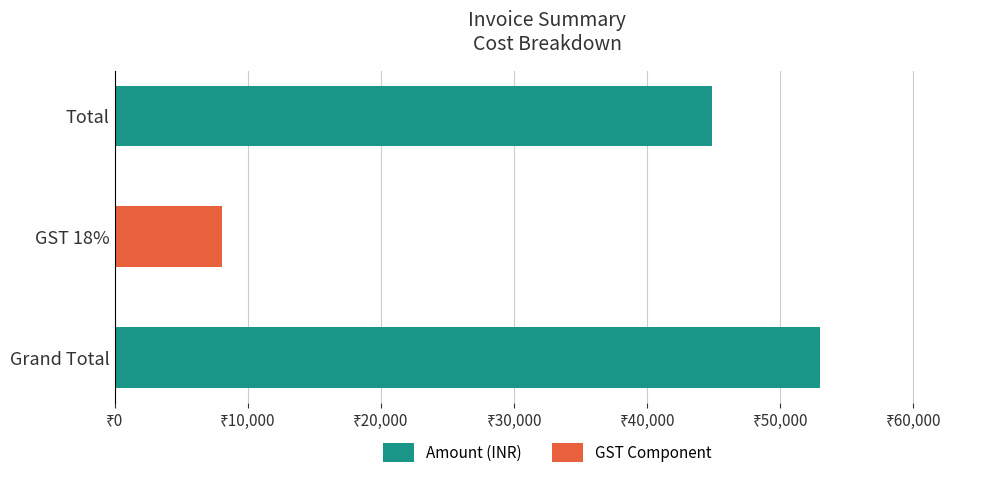

Where is the data nearest to the value 30532?

Total